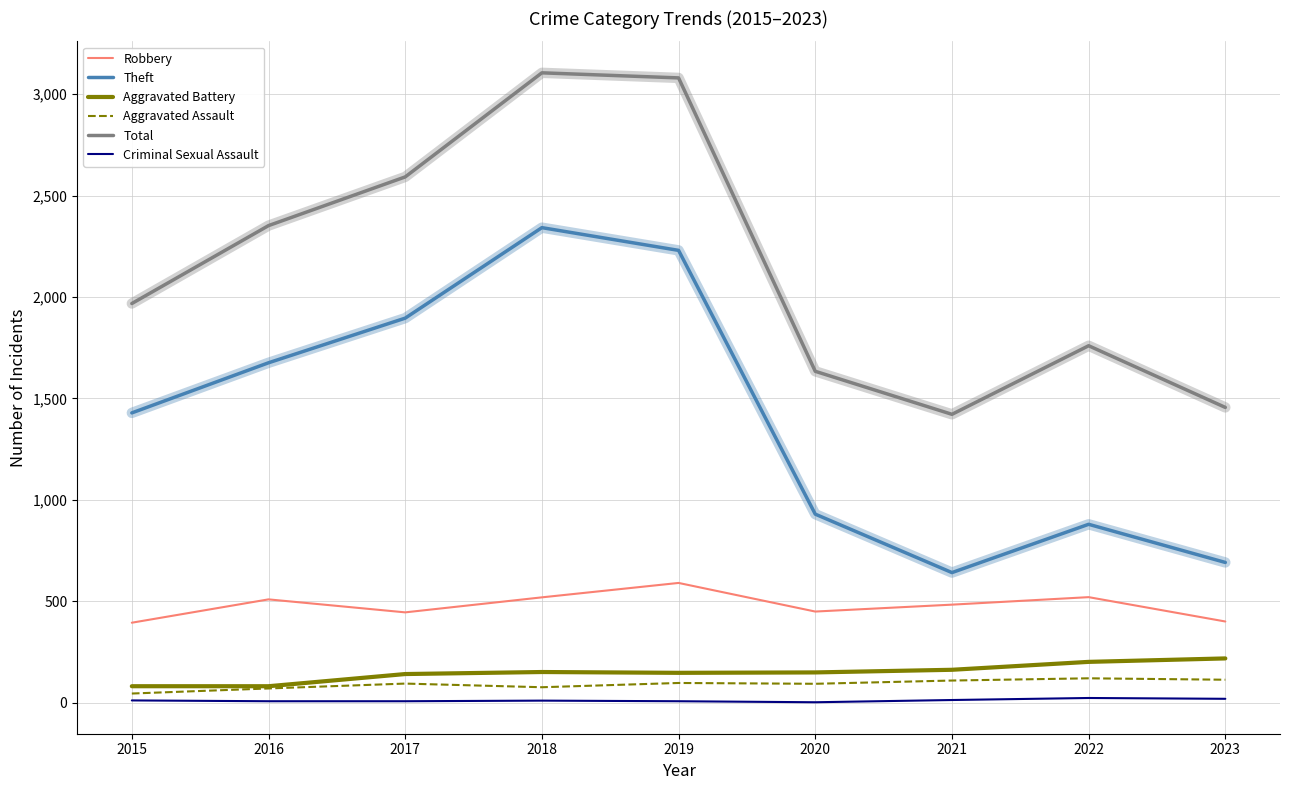

True or false: Aggravated Battery has a value of 82 at 2016.

True